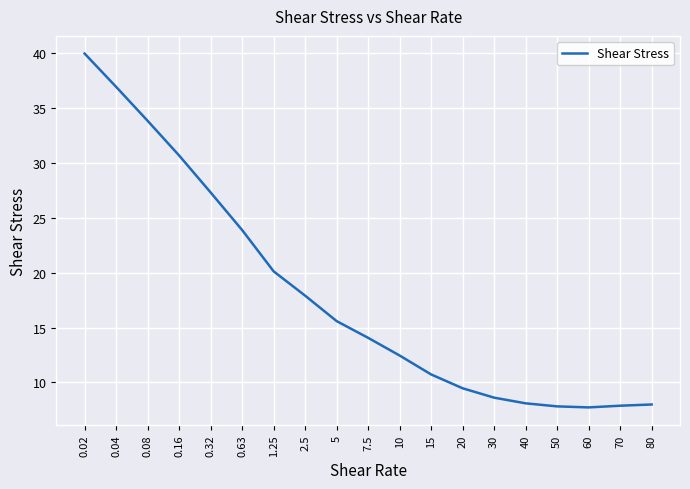

What position from the right is 0.63?

14